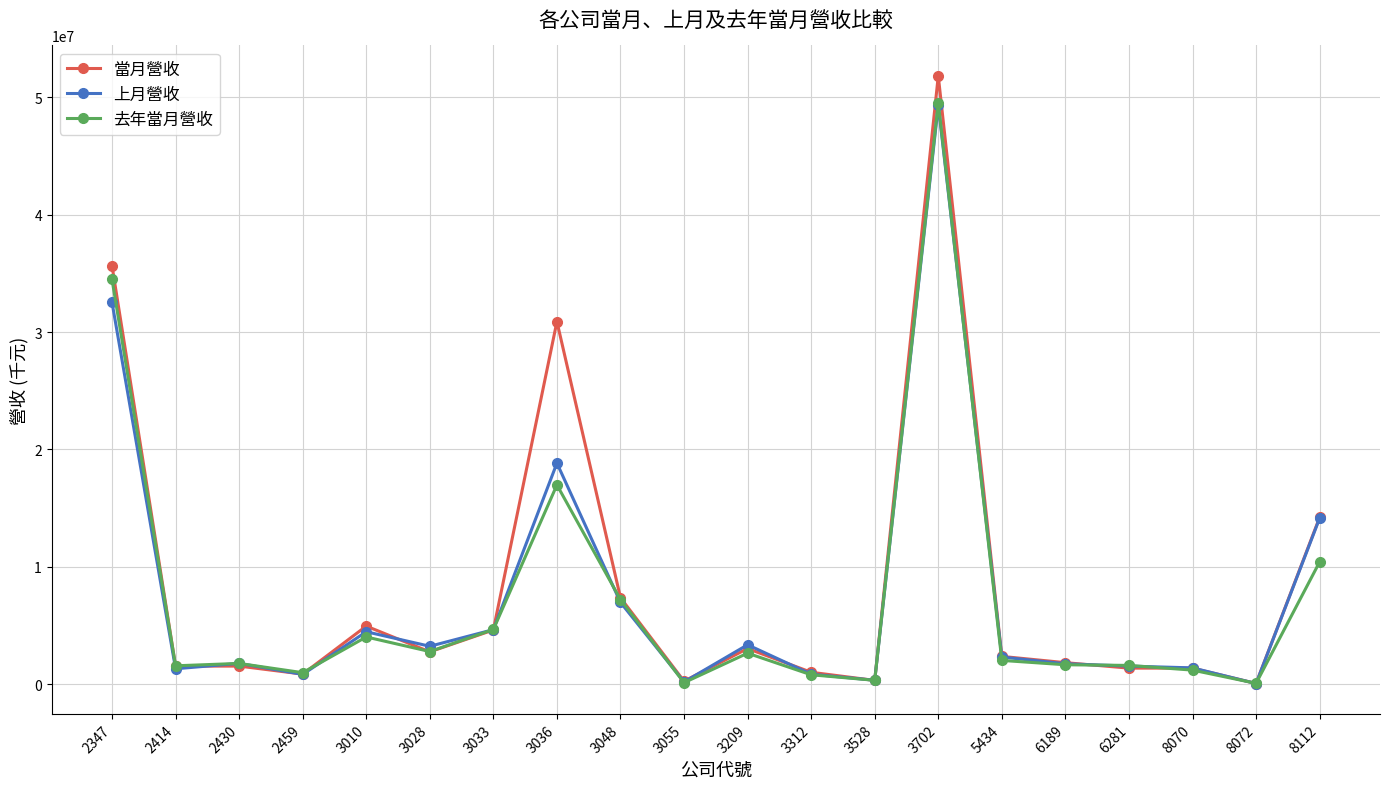

At how many categories does at least one series exceed 42984802?

1